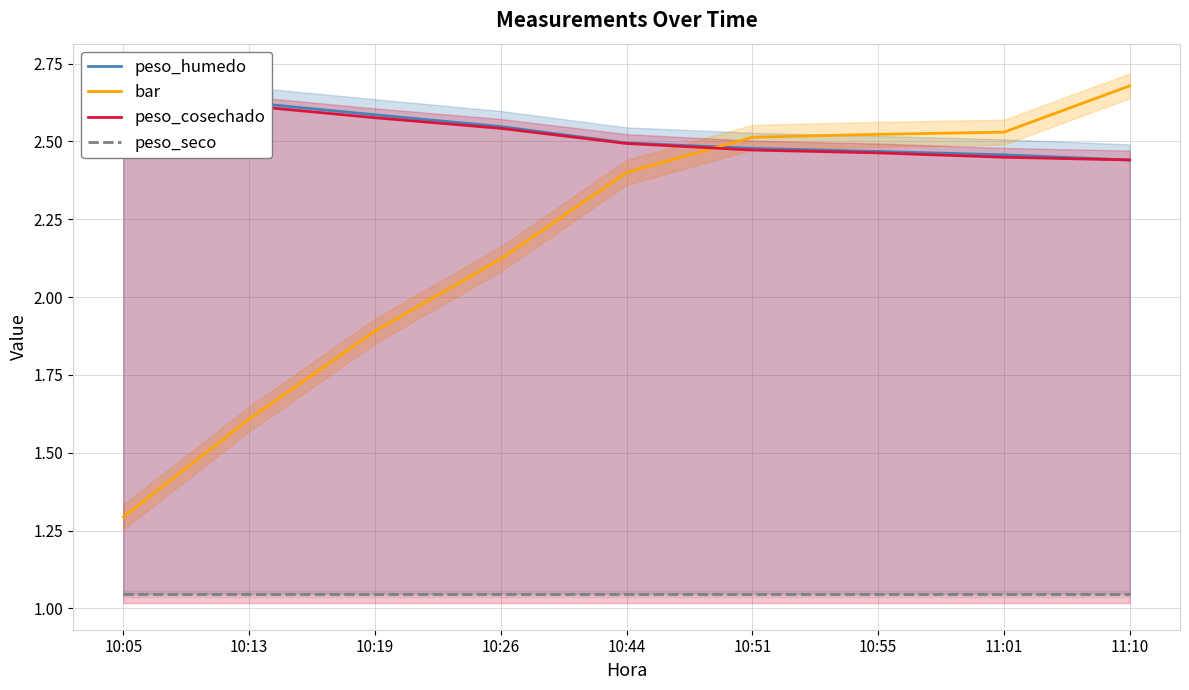

At how many categories does at least one series exceed 2?

9